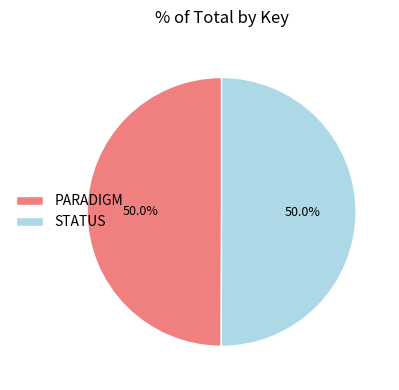

Combined, what portion of the pie is STATUS and PARADIGM?

100.0%